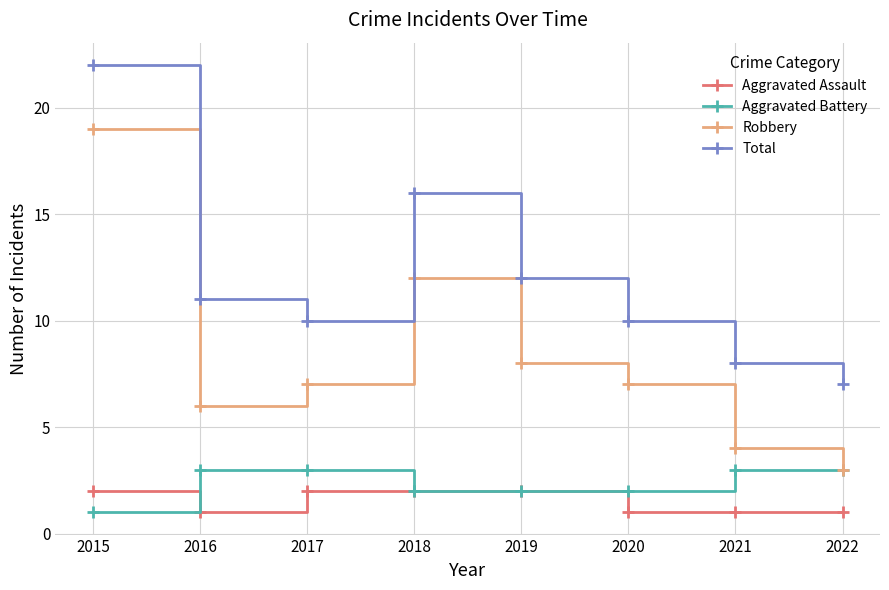

Reading right to left, transcribe all the data shown in this chart.

Aggravated Assault: 1	1	1	2	2	2	1	2
Aggravated Battery: 3	3	2	2	2	3	3	1
Robbery: 3	4	7	8	12	7	6	19
Total: 7	8	10	12	16	10	11	22